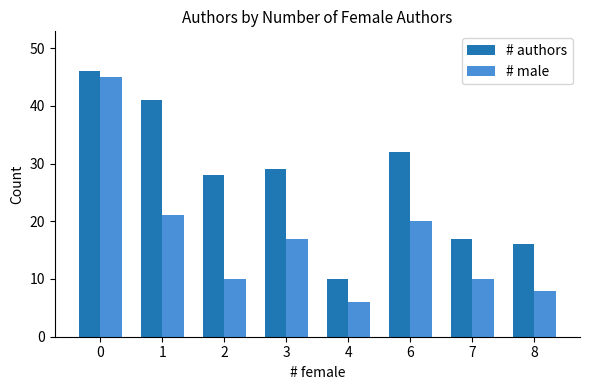

What is the value of the # authors bar at the 3rd from the left?

28